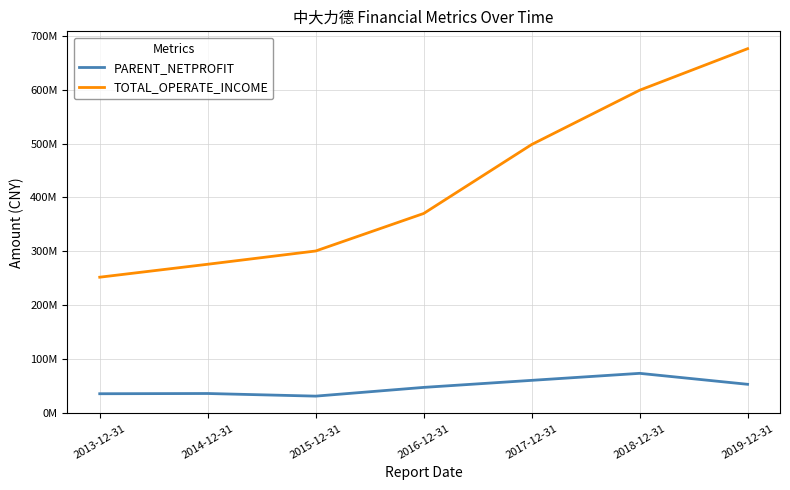

What is the value of the PARENT_NETPROFIT point at the 1st from the left?

34968954.1